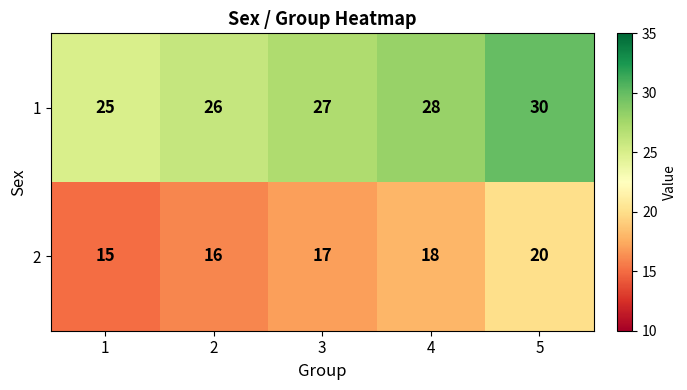

What is the difference between the maximum and second lowest values in the 1 series?

4